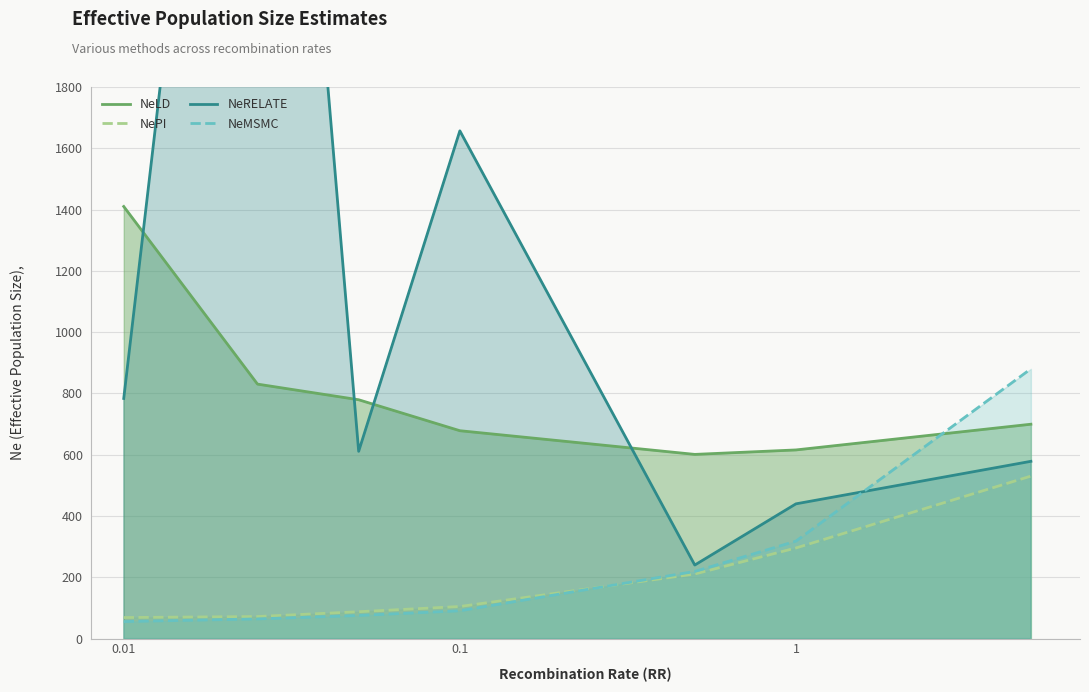

In NeRELATE, how many points are lower than both neighbors (excluding endpoints)?

2